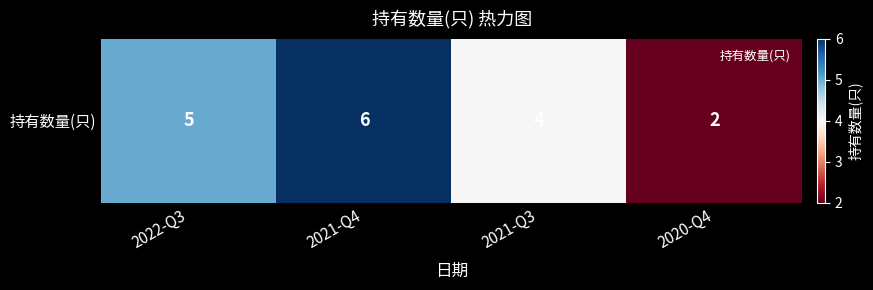

Rank the categories by value from highest to lowest.

2021-Q4, 2022-Q3, 2021-Q3, 2020-Q4